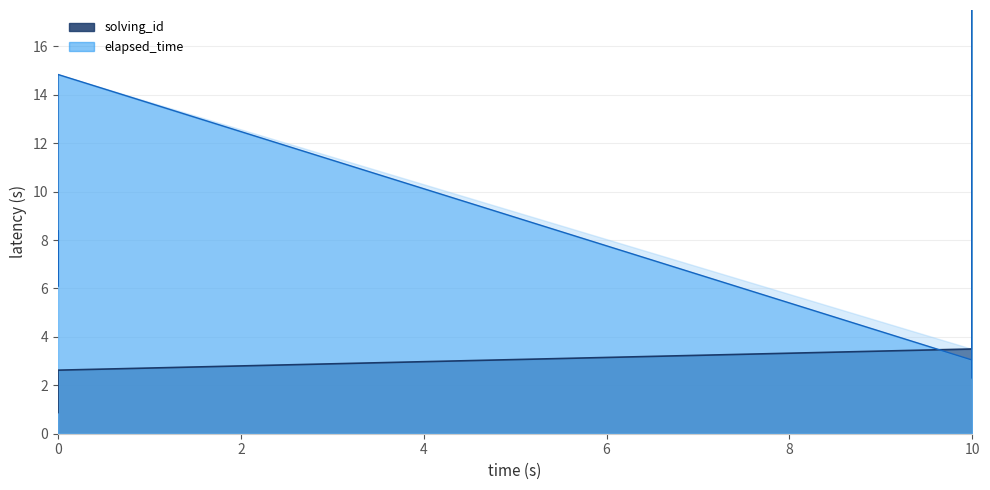

Reading left to right, what are all the values shown in this chart?

solving_id: 1537445817389=0.9	1537445837285=1.8	1537445879339=2.6	1548520049438=3.5	1548520091253=4.4	1548520127581=5.2	1548520200097=6.1	1548520228791=7.0	1548520274911=7.9	1548520330696=8.8	1548520371592=9.6	1548520386979=10.5	1548520420457=11.4	1548520448090=12.2	1548520488133=13.1	1548520508945=14.0	1548520529663=14.9	1548520543763=15.8	1548520586124=16.6	1548520615105=17.5
elapsed_time: 1537445817389=8.4	1537445837285=6.1	1537445879339=14.8	1548520049438=3.0	1548520091253=12.2	1548520127581=9.1	1548520200097=14.8	1548520228791=7.2	1548520274911=12.2	1548520330696=17.5	1548520371592=11.4	1548520386979=2.3	1548520420457=9.9	1548520448090=7.6	1548520488133=6.8	1548520508945=4.2	1548520529663=4.2	1548520543763=2.7	1548520586124=13.7	1548520615105=3.4